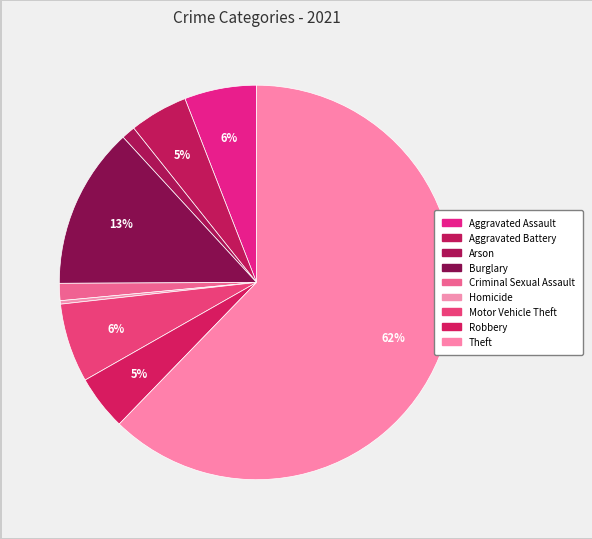

True or false: Criminal Sexual Assault accounts for 1% of the total.

True